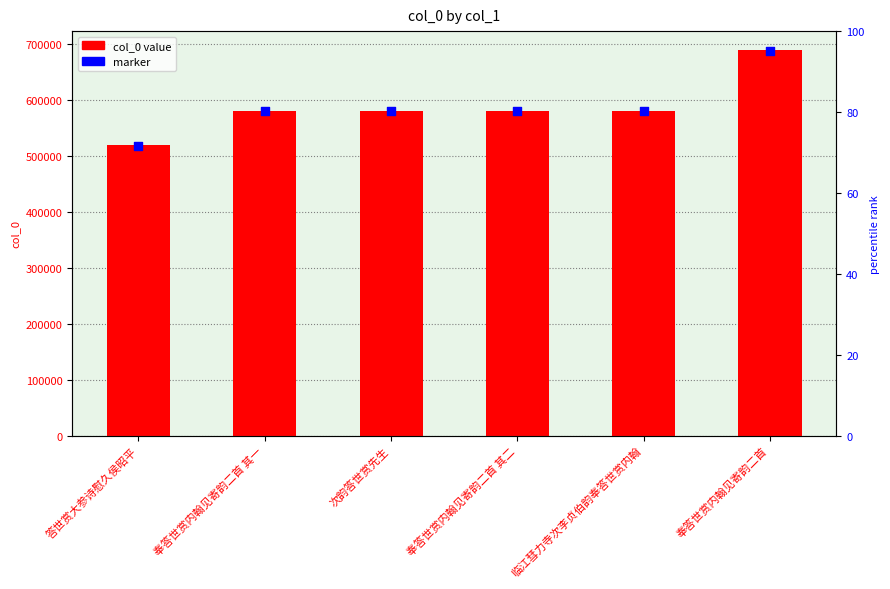

At which category is the sum across all series the highest?

奉答世赏内翰见寄韵二首